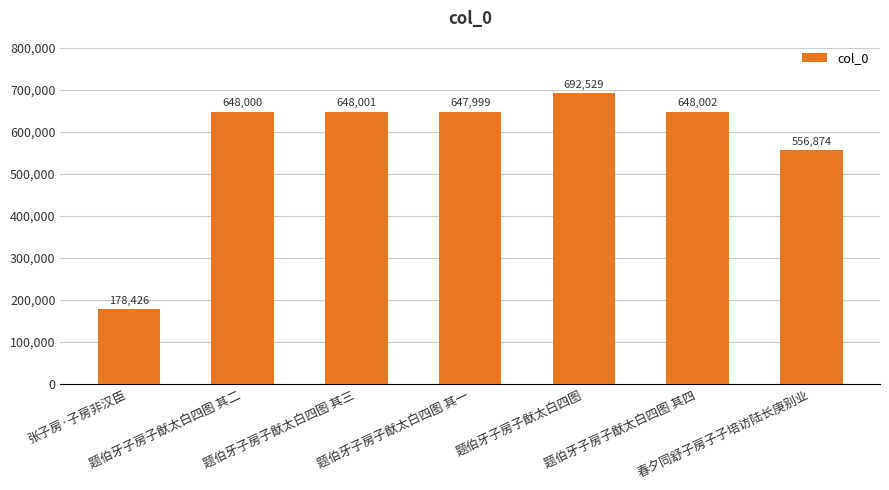

Which label corresponds to the smallest value in the chart?

张子房·子房非汉臣